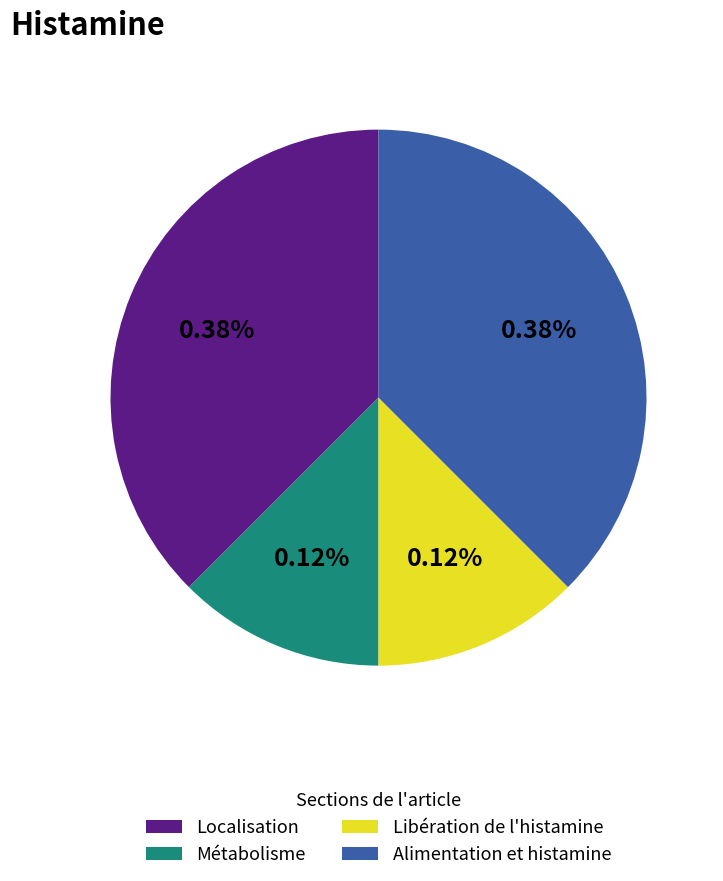

Does Localisation account for over 50% of the chart?

No